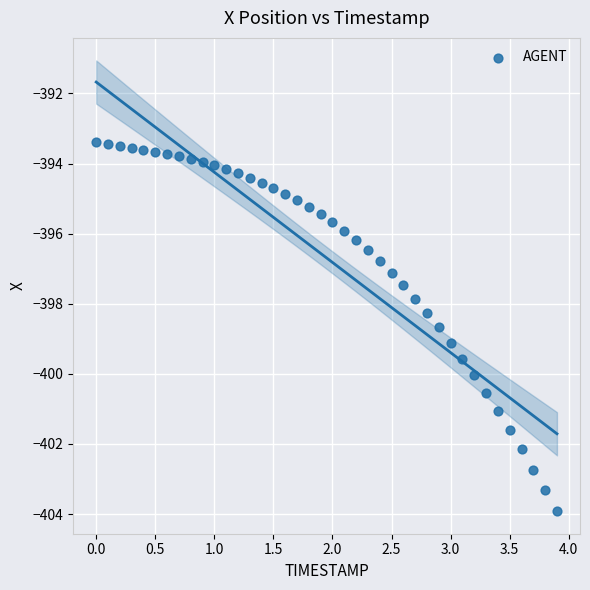

What is the range of X values (max minus min)?

3.9